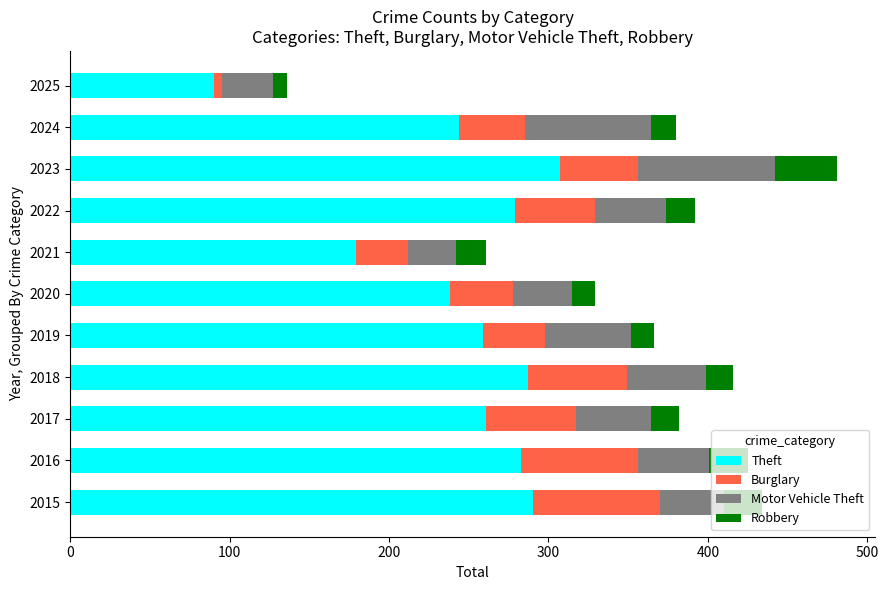

Which category has the lowest value in the Theft series?

2025